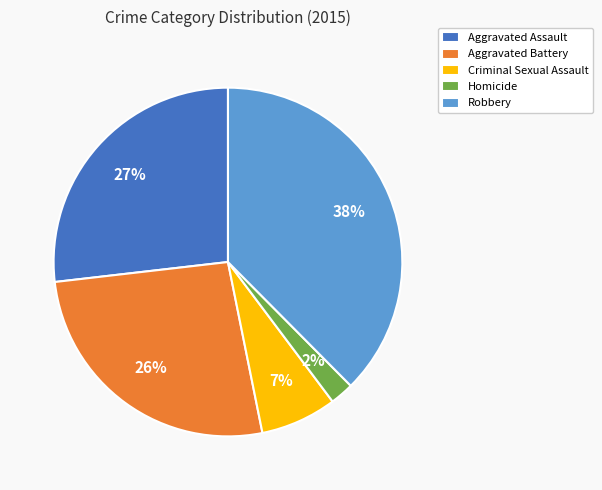

The Aggravated Battery slice represents 12% of the pie. True or false?

False